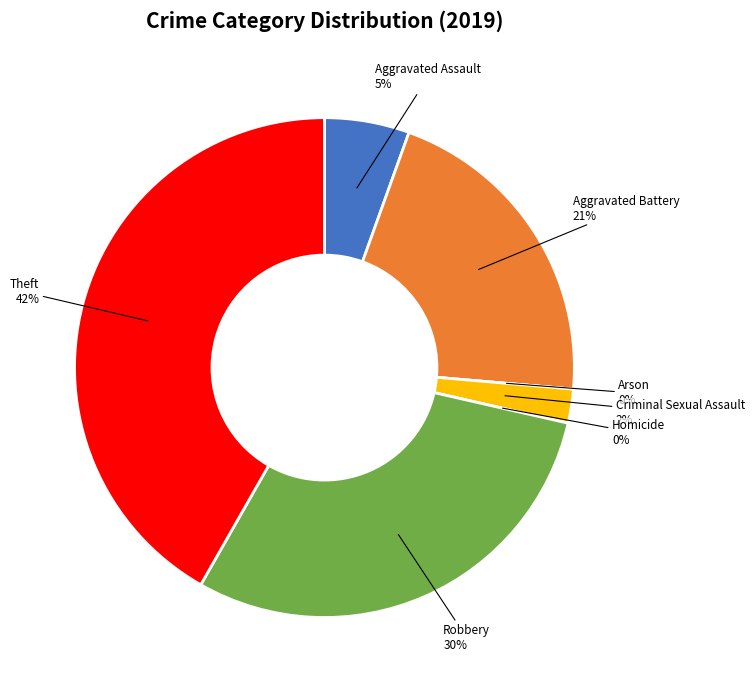

Is there any slice that represents more than half of the pie?

No